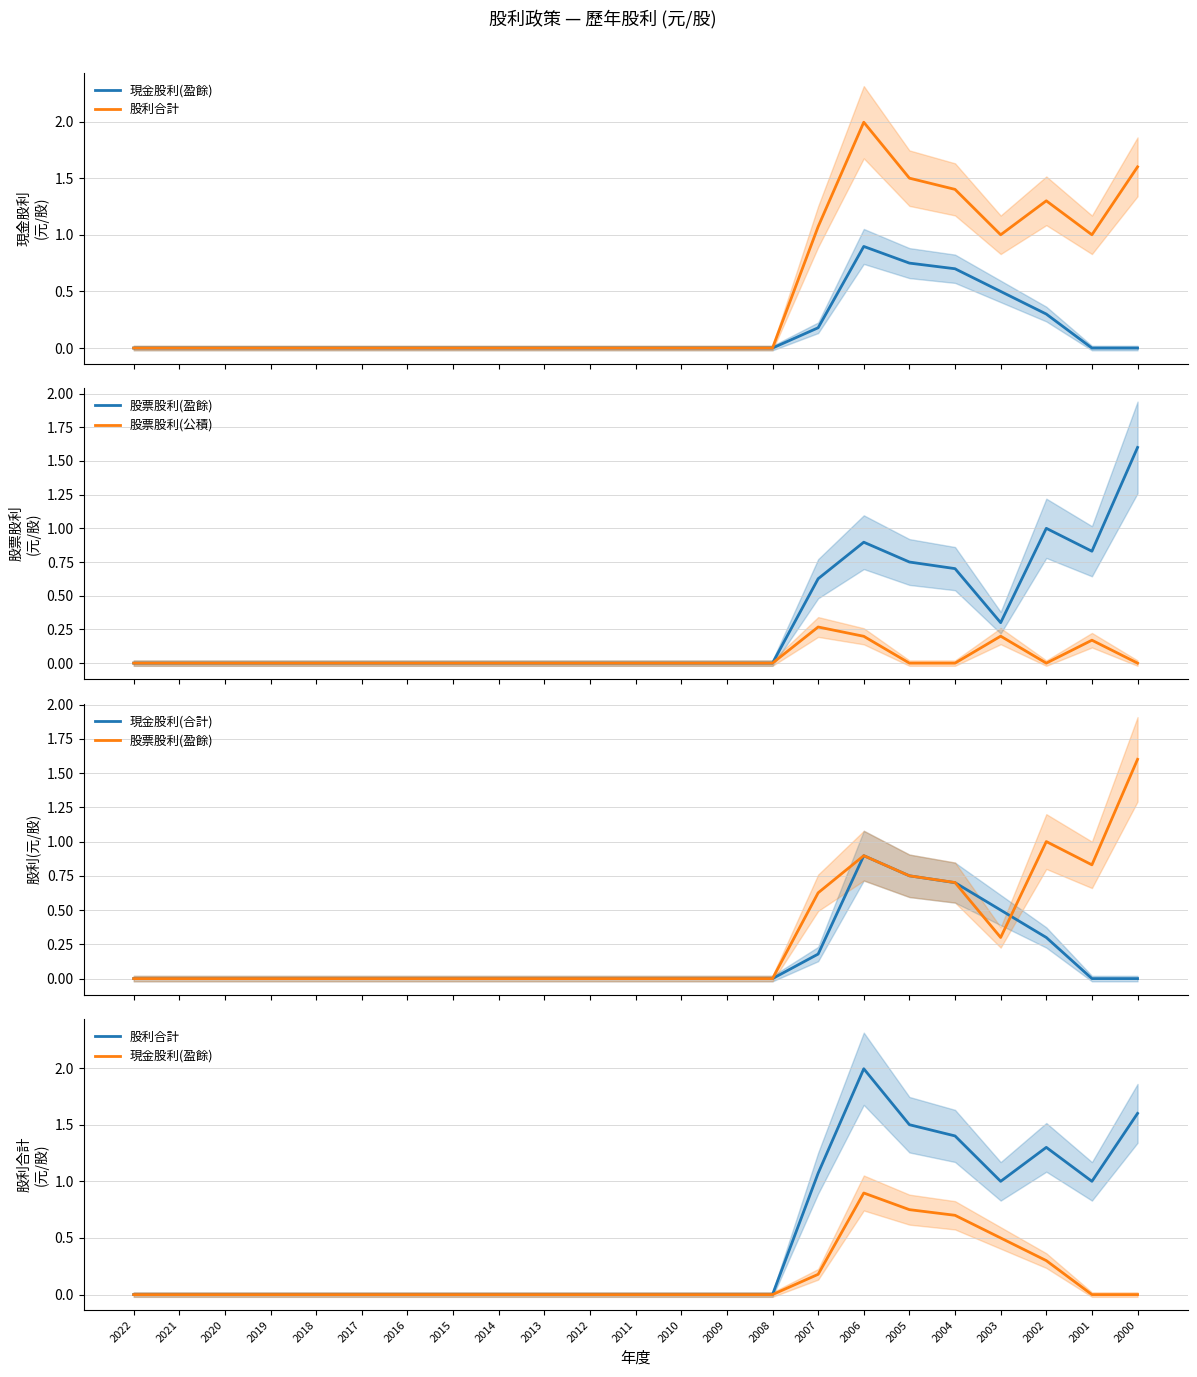

At which label does 股利合計 reach its peak?

2006